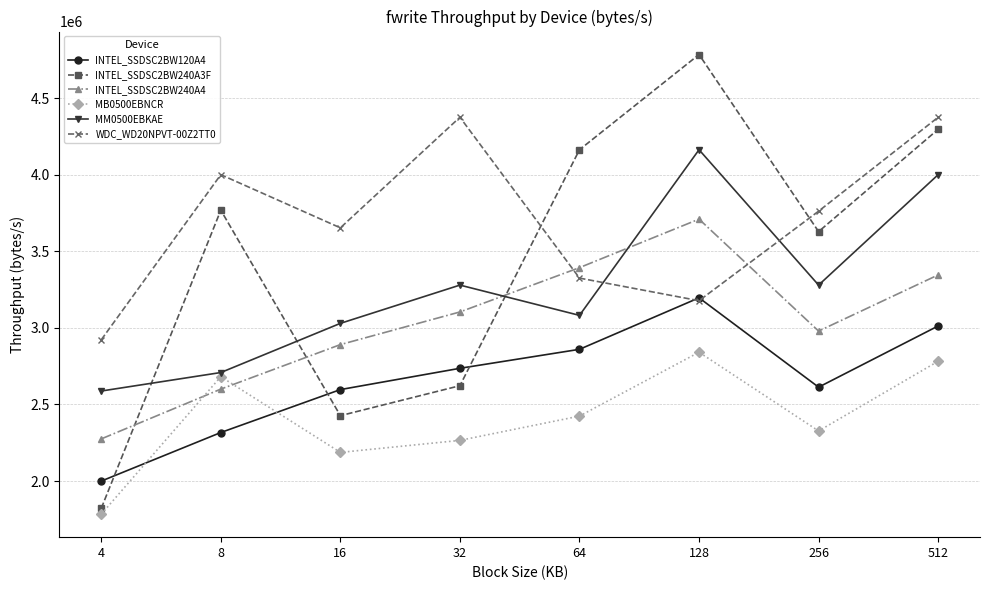

The WDC_WD20NPVT-00Z2TT0 series shows 4853254 at 64. True or false?

False